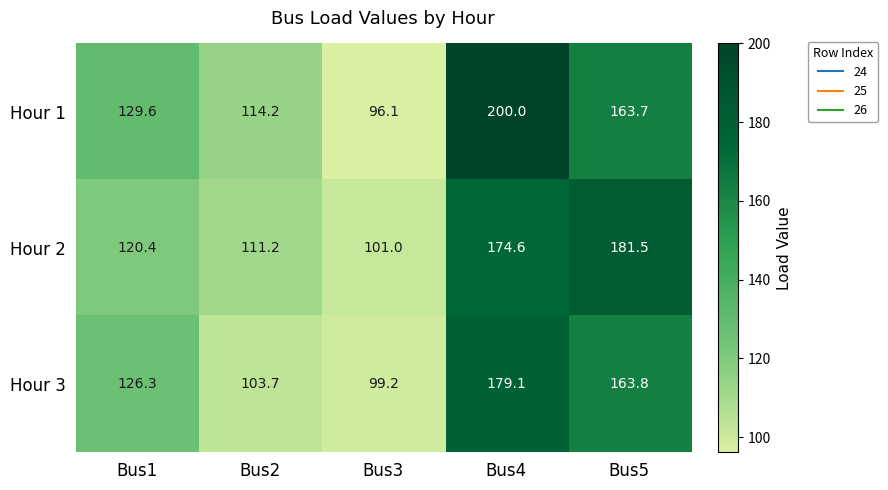

What is the approximate value of Hour 2 at Bus3?

101.0